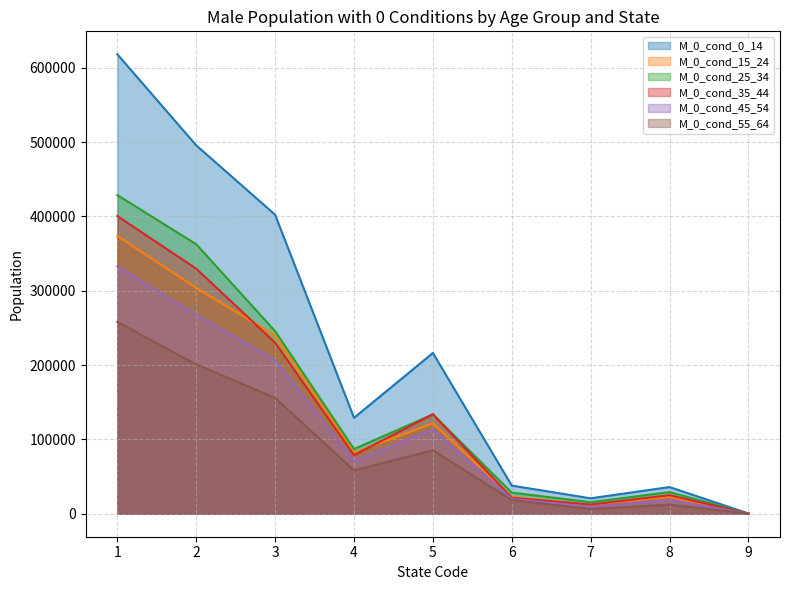

Reading right to left, what are all the values shown in this chart?

M_0_cond_0_14: 9=348	8=35914	7=20770	6=37884	5=216292	4=129061	3=402272	2=495636	1=618095
M_0_cond_15_24: 9=130	8=22669	7=12047	6=22603	5=121581	4=82046	3=239868	2=303813	1=373779
M_0_cond_25_34: 9=151	8=29134	7=15546	6=28420	5=133692	4=87071	3=245634	2=362615	1=428692
M_0_cond_35_44: 9=176	8=25013	7=12344	6=21495	5=133927	4=78857	3=230229	2=329686	1=400504
M_0_cond_45_54: 9=202	8=18454	7=9307	6=20100	5=113297	4=71042	3=206721	2=267589	1=332545
M_0_cond_55_64: 9=230	8=12166	7=6379	6=18397	5=85417	4=58211	3=155825	2=200958	1=258034